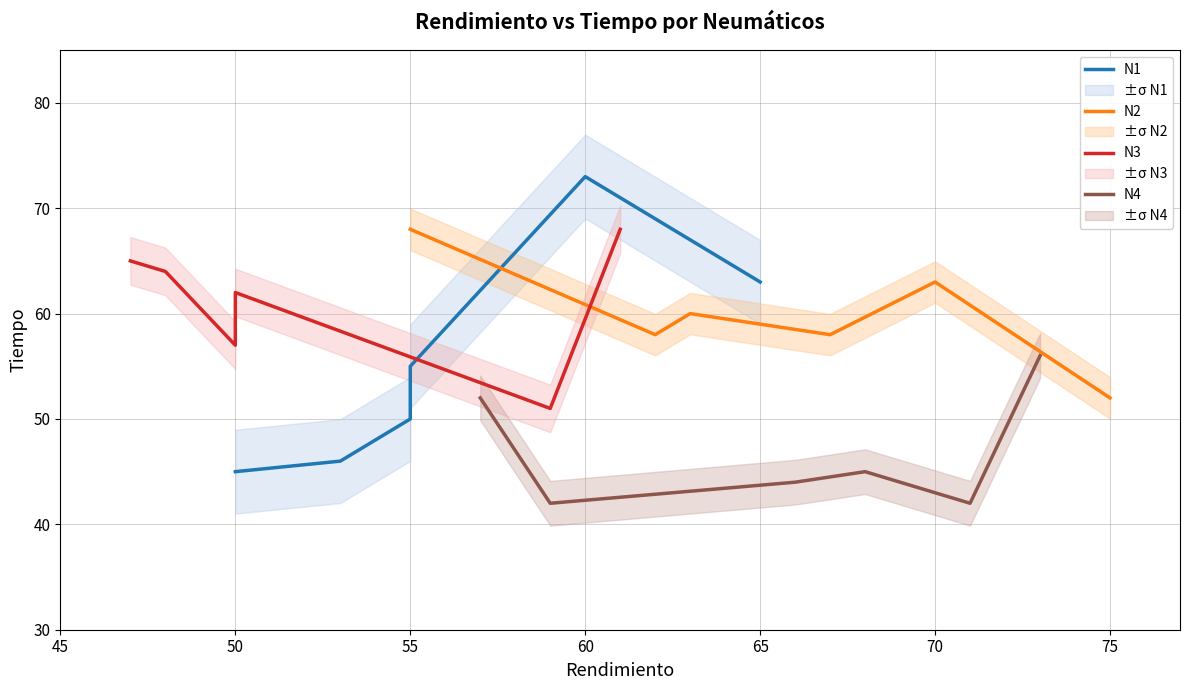

The value of N2 at 55 is 68. True or false?

True